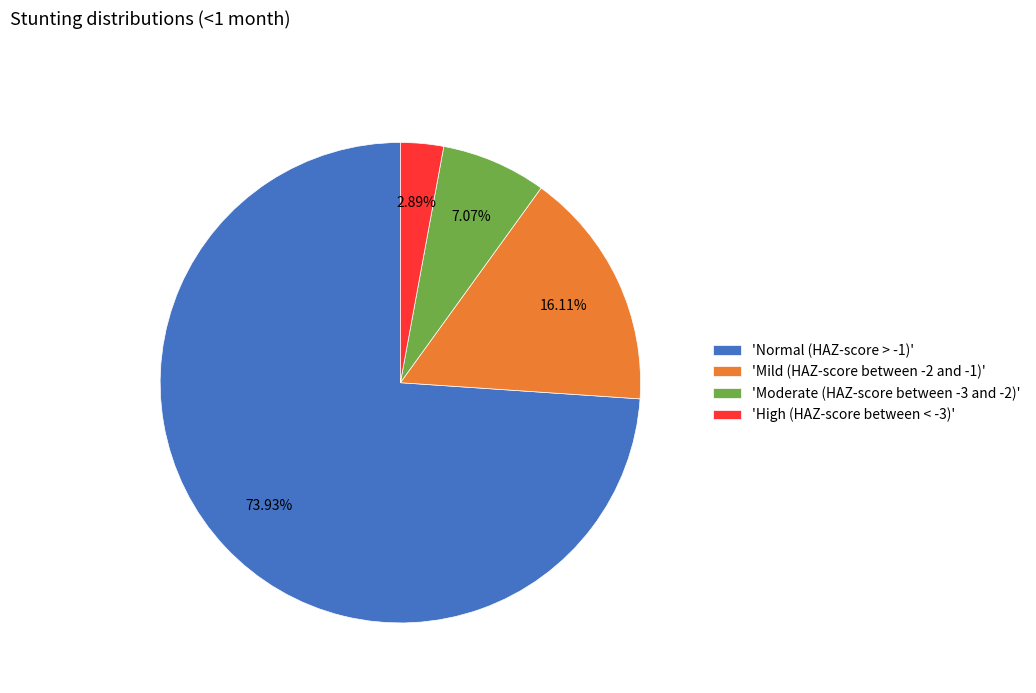

Is 'Normal (HAZ-score > -1)' the majority of the pie?

Yes